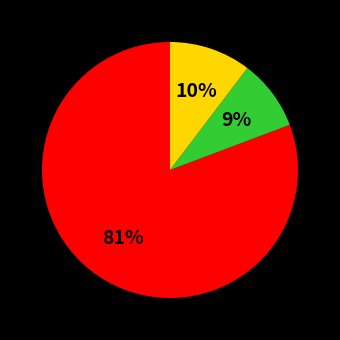

To the nearest percent, what is the average slice percentage?

33%